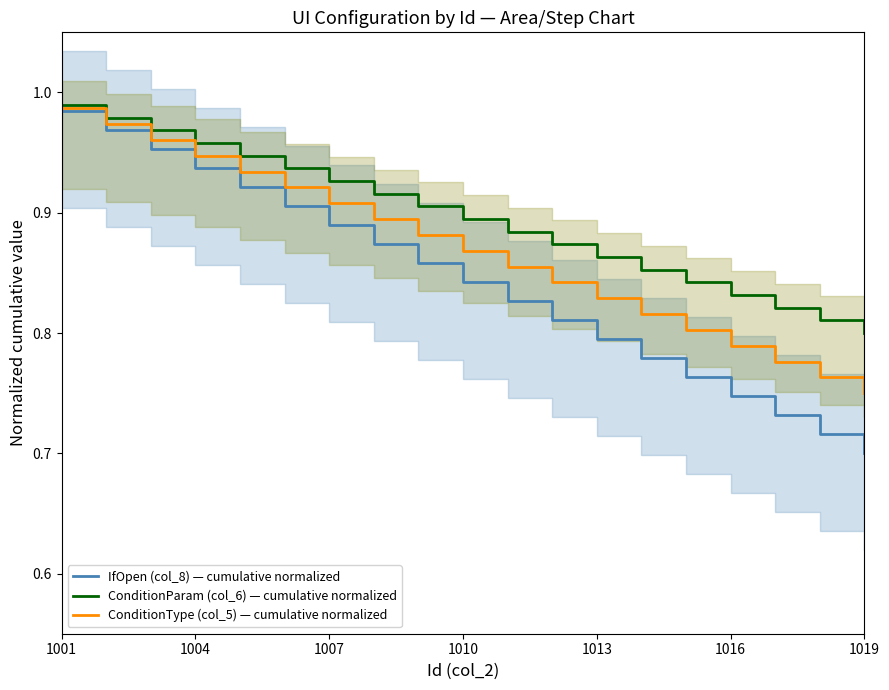

Is the value of ConditionParam (col_6) — cumulative normalized at 1004 greater than the value of IfOpen (col_8) — cumulative normalized at 1013?

Yes